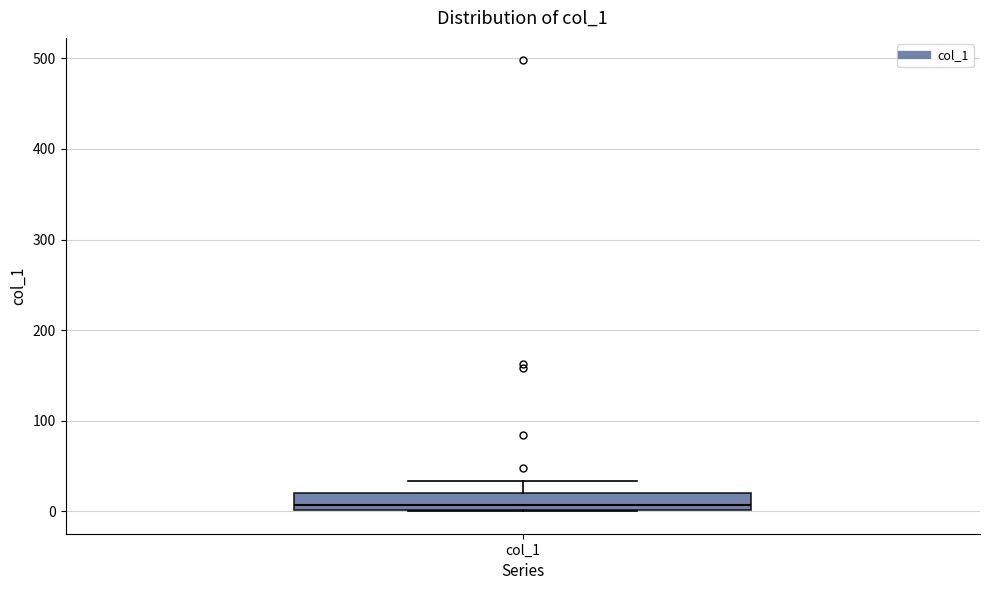

Where is the lower edge of the box for col_1 on the y-axis? The values are not printed on the chart, so give them approximately, as read against the axis.

0